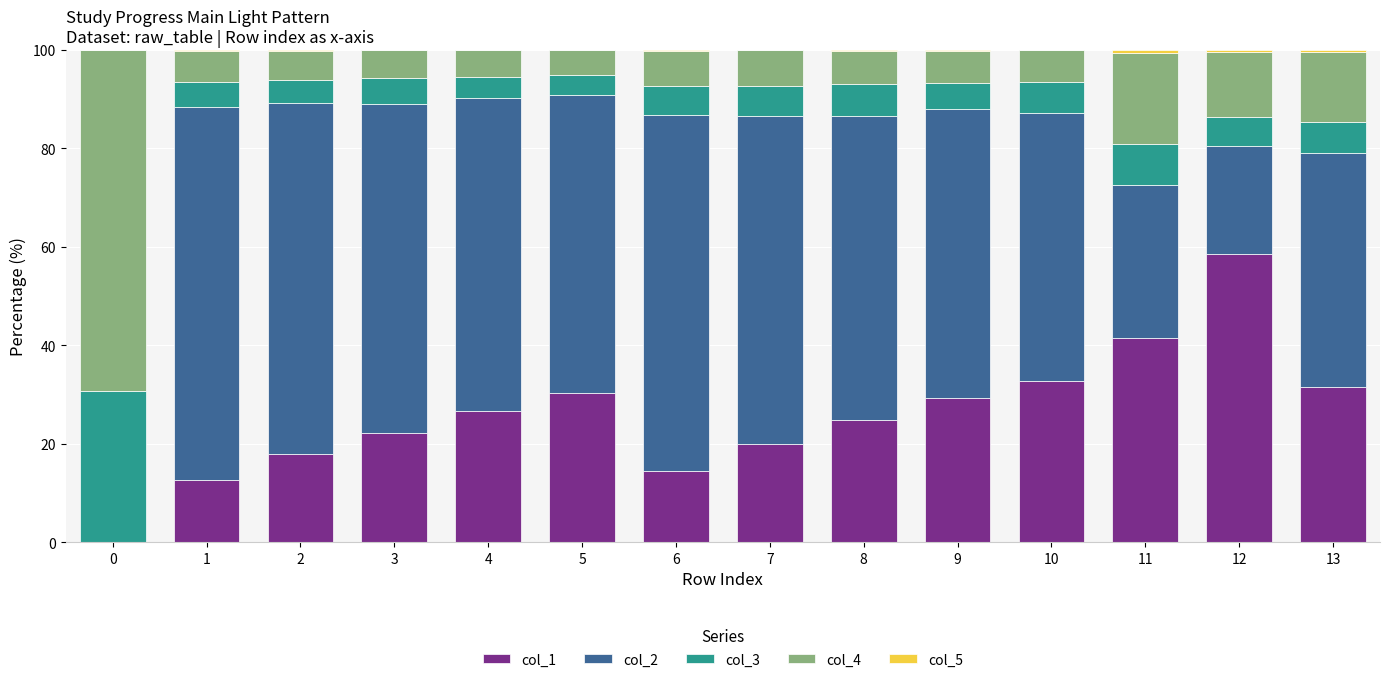

True or false: col_1 has a value of 96.5 at 12.

False